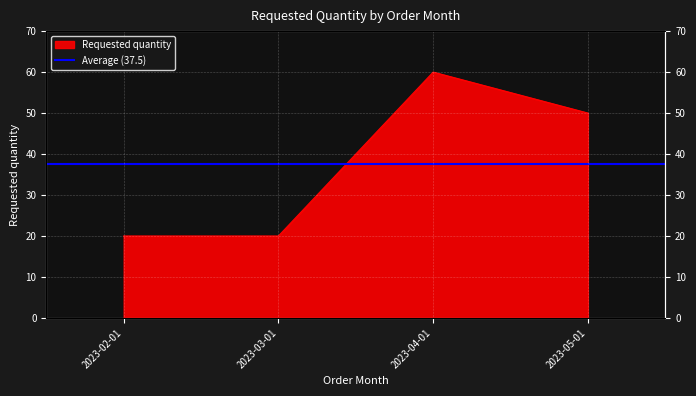

What value does the data have at 2023-02-01, to the nearest 10?

20